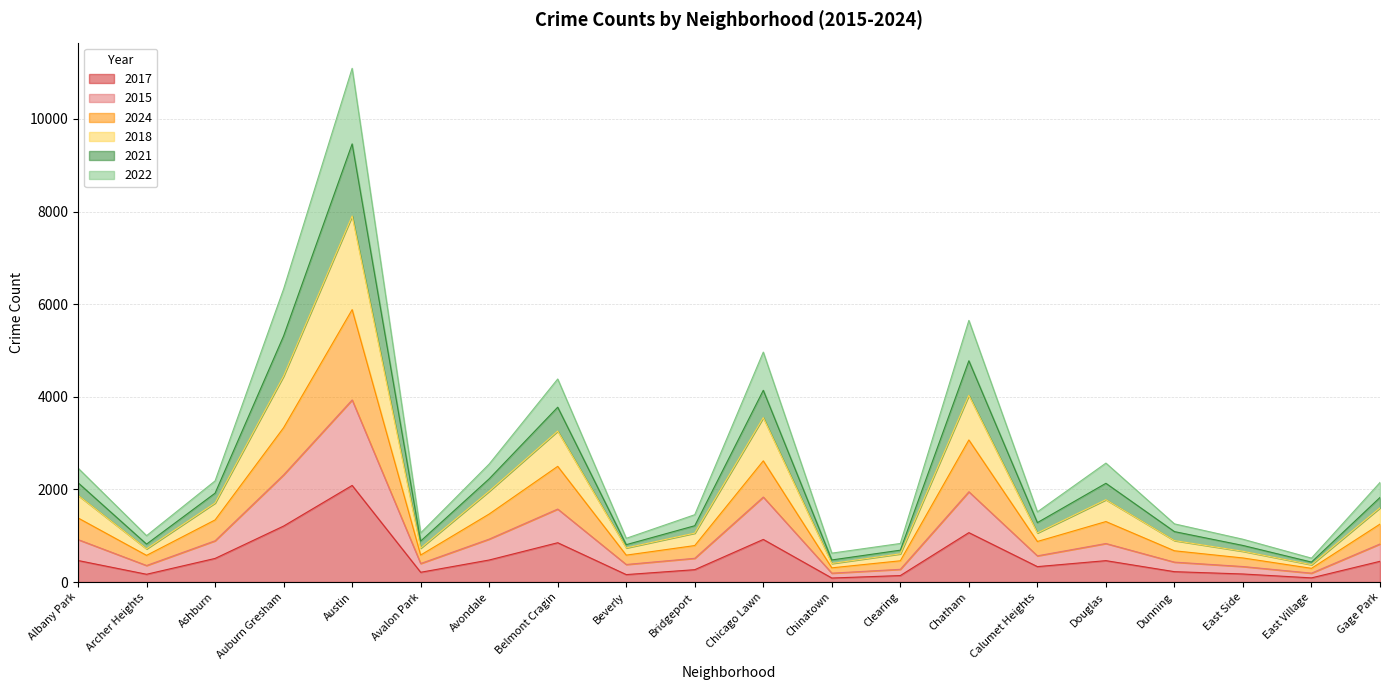

At which label is 2024 closest to 3089?

Chatham